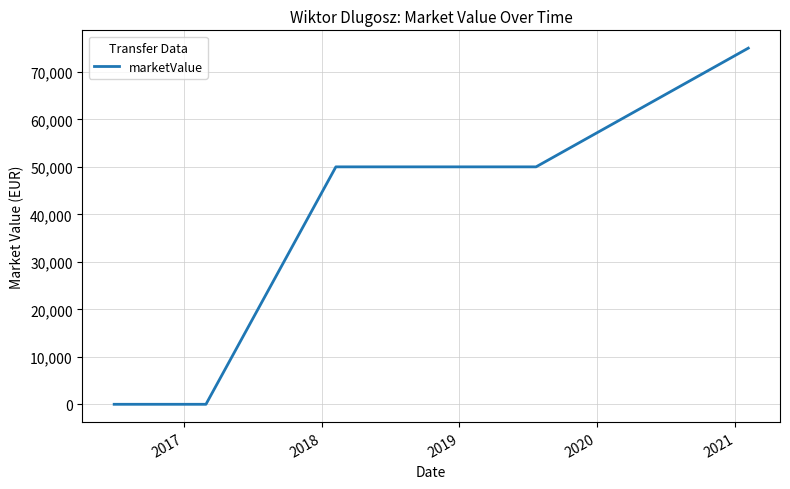

What is the average value?

35000